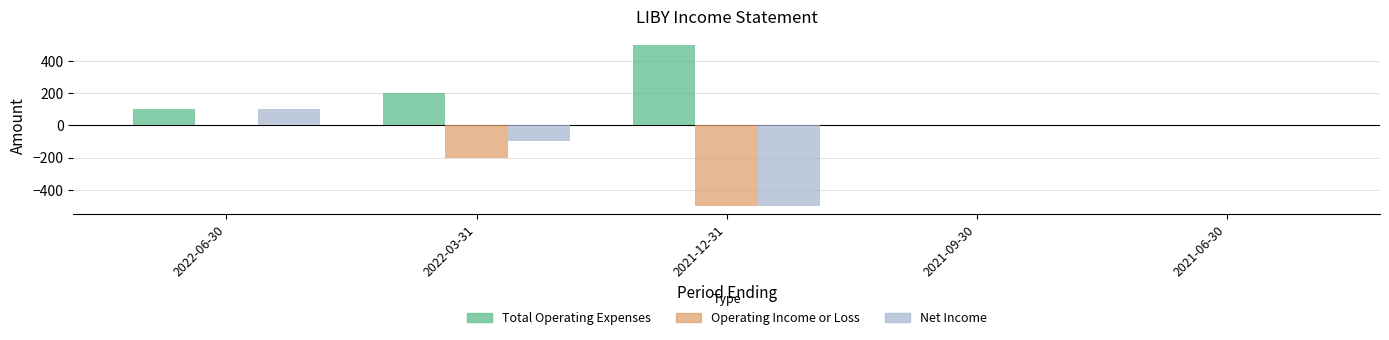

What are all the series names shown in the legend?

Total Operating Expenses, Operating Income or Loss, Net Income